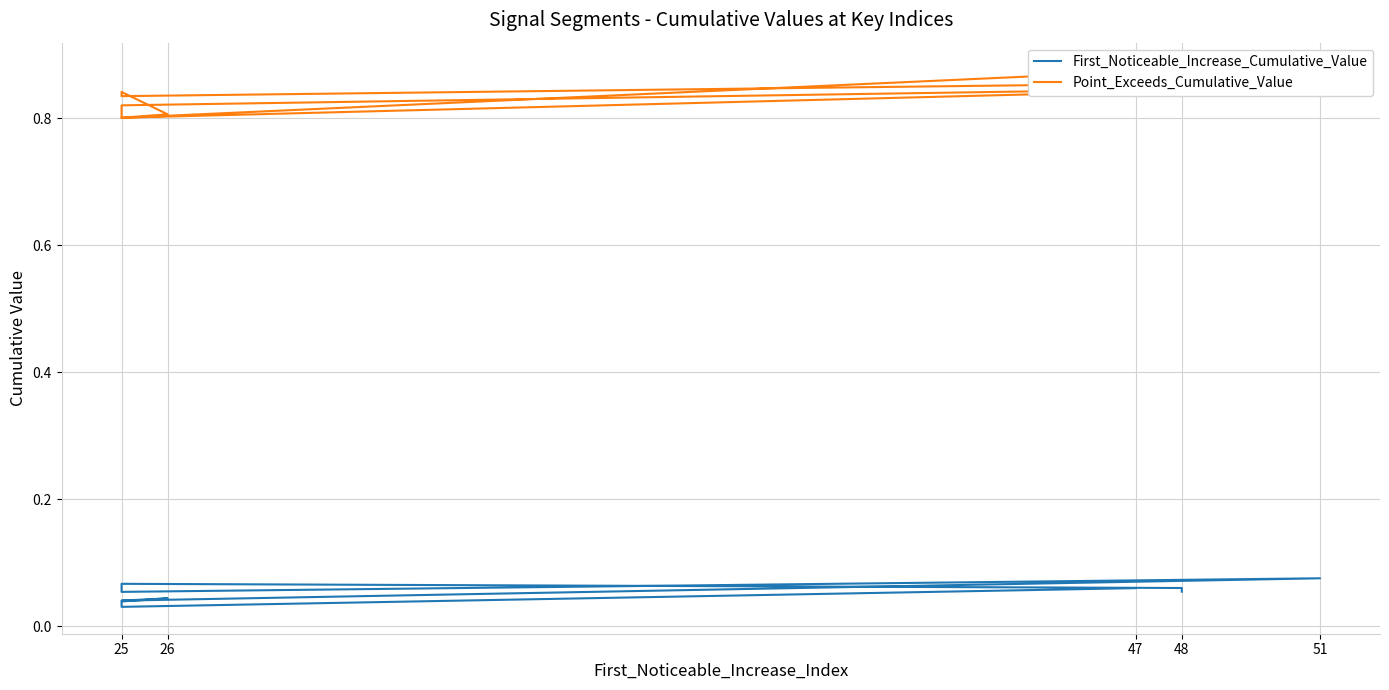

True or false: First_Noticeable_Increase_Cumulative_Value and Point_Exceeds_Cumulative_Value intersect in this chart.

False